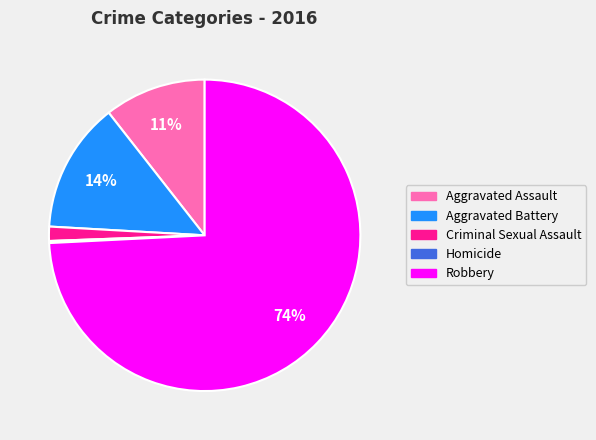

Which category has the biggest portion of the pie?

Robbery